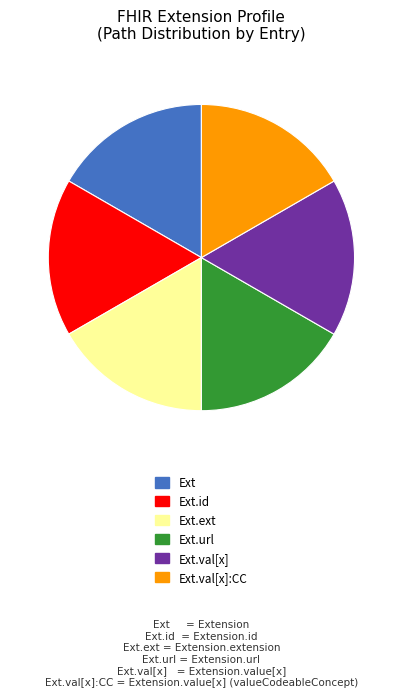

Does Ext account for over 50% of the chart?

No